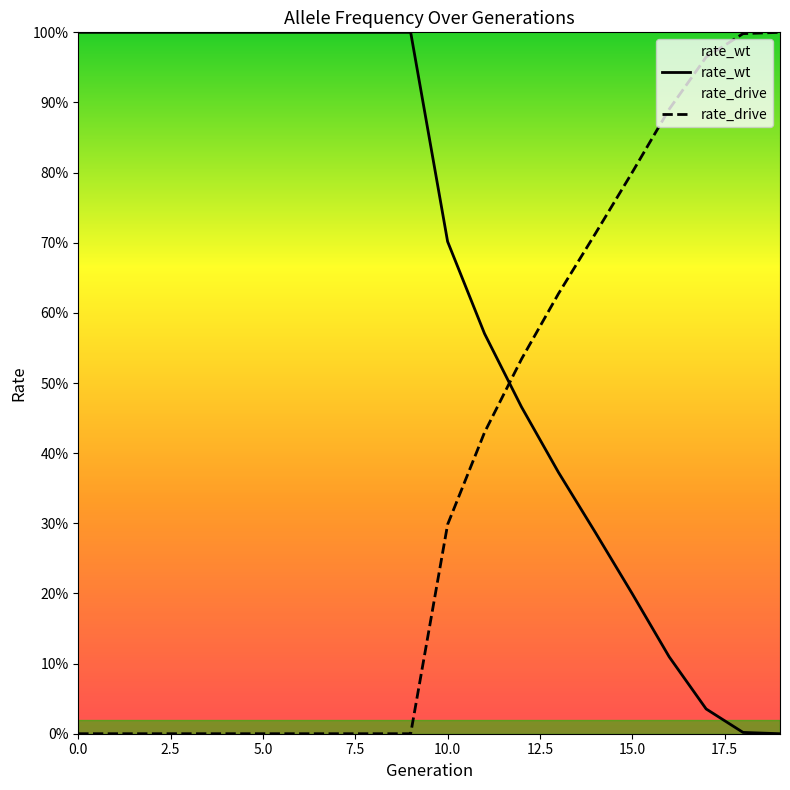

What is the maximum value for rate_wt?

1.0